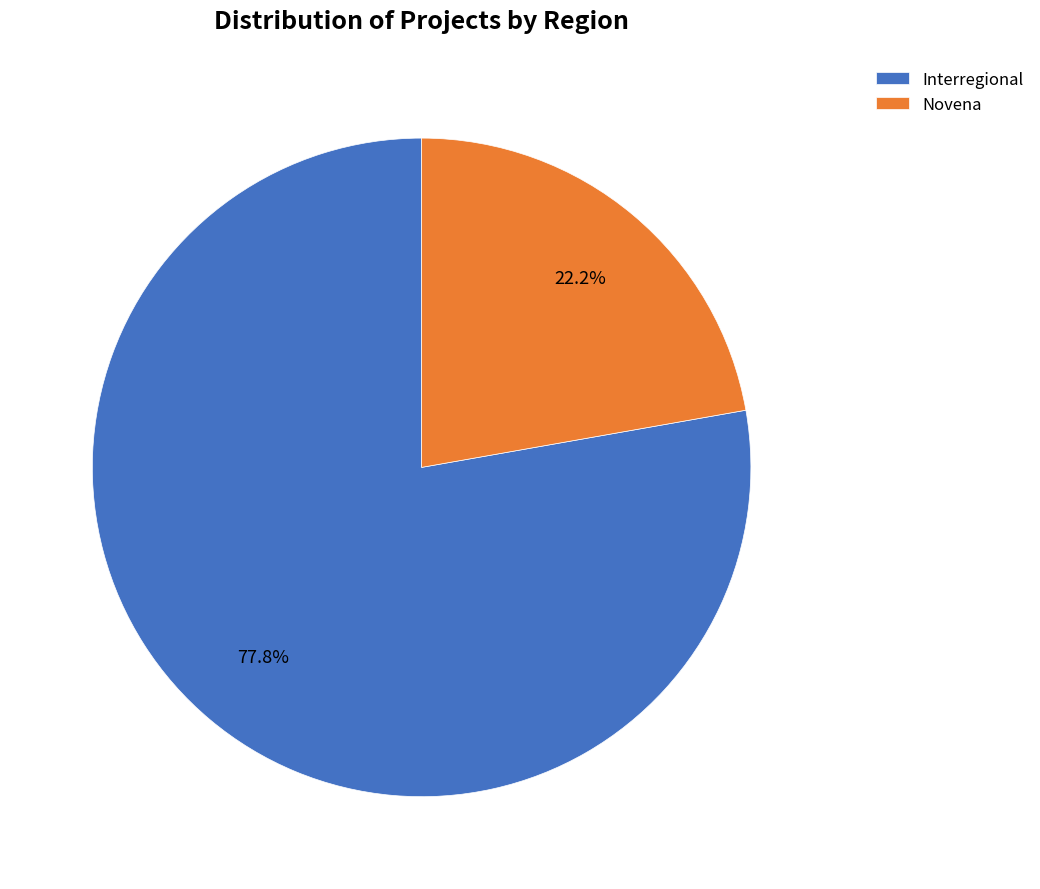

Between Novena and Interregional, which is larger?

Interregional